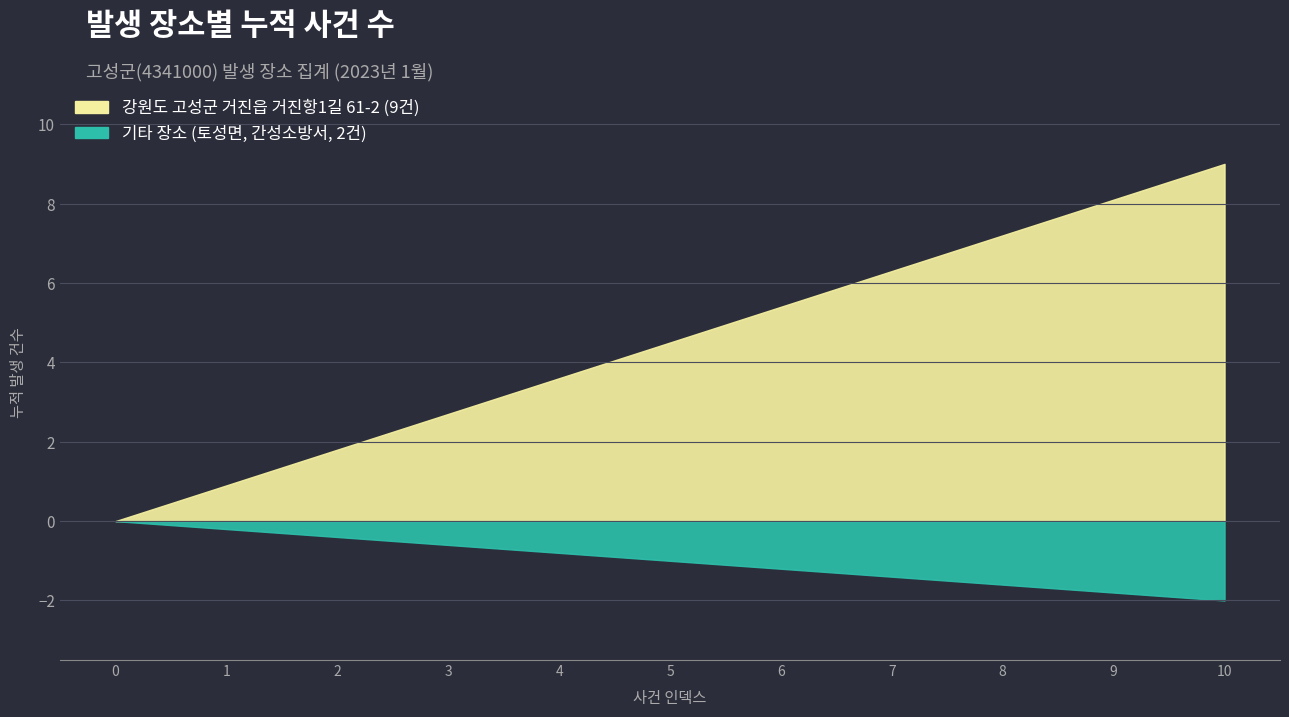

Which series changed the most between 1 and 6?

강원도 고성군 거진읍 거진항1길 61-2